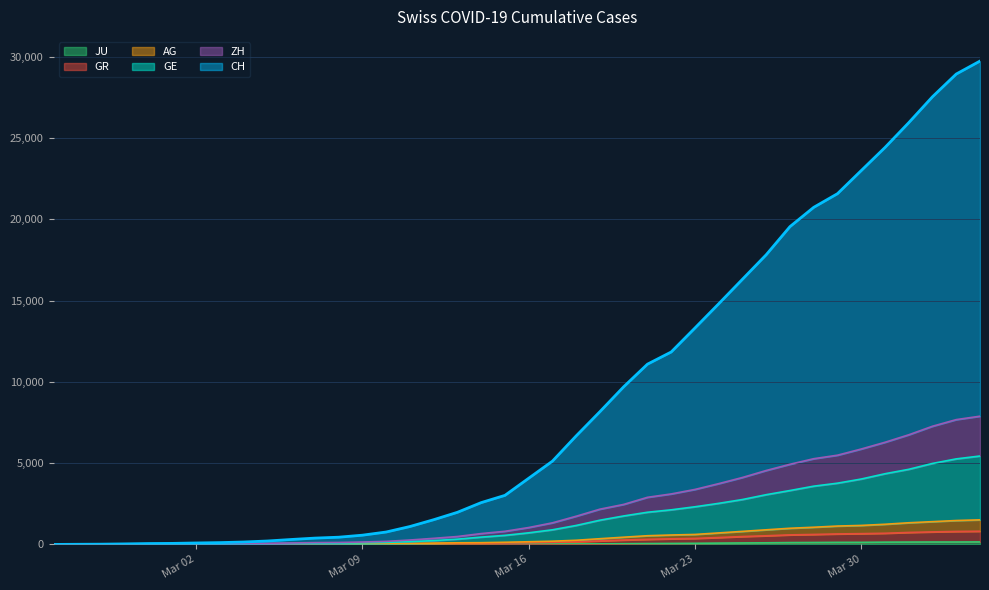

What is the approximate value of AG at 2020-03-15?

133